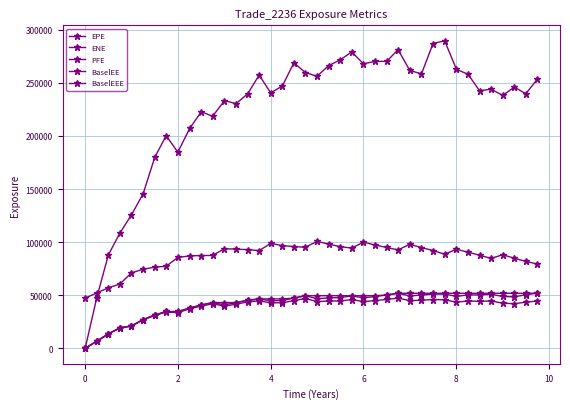

Does the chart display data point markers on the line(s)?

Yes